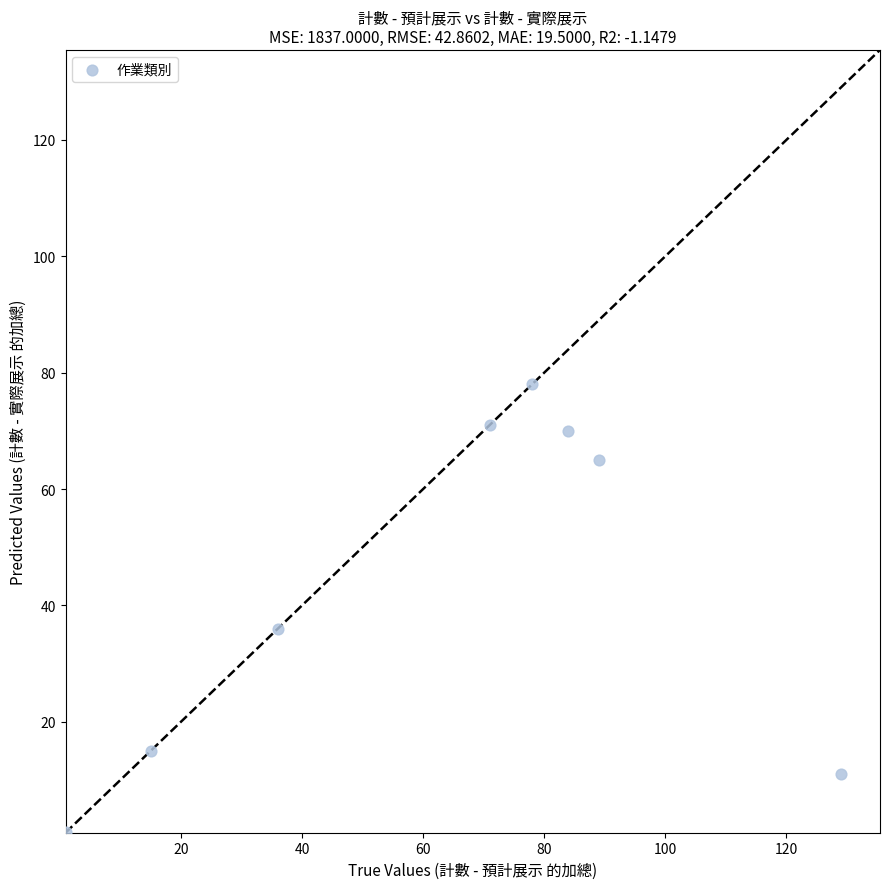

What Y value in the scatter plot is closest to 39?

36